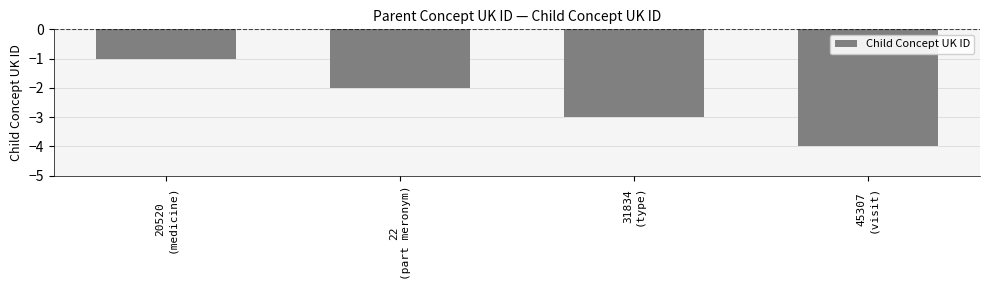

What is the label of the 4th bar from the left?

45307
(visit)